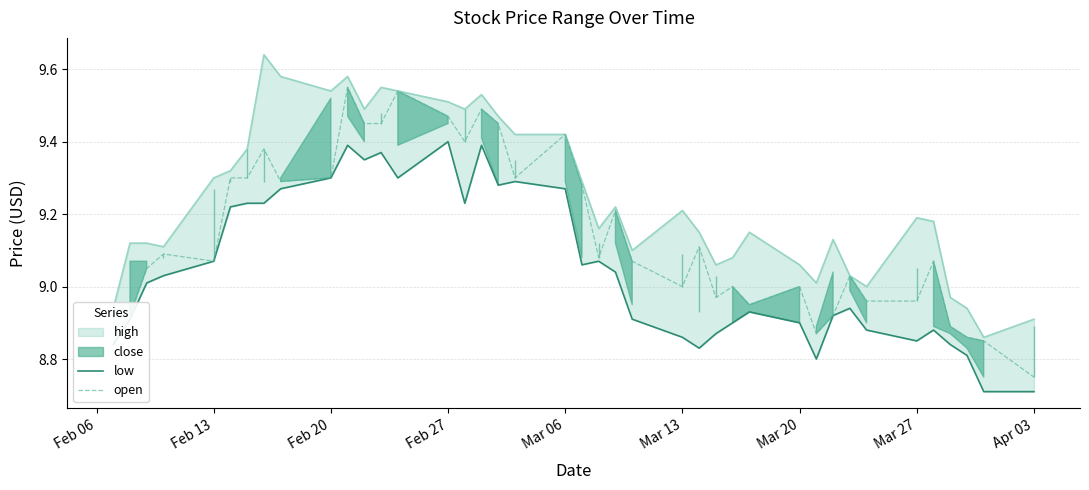

Reading left to right, extract all data points from this chart.

low: 8.8	8.9	9.0	9.0	9.1	9.2	9.2	9.2	9.3	9.3	9.4	9.3	9.4	9.3	9.4	9.2	9.4	9.3	9.3	9.3	9.1	9.1	9.0	8.9	8.9	8.8	8.9	8.9	8.9	8.9	8.8	8.9	8.9	8.9	8.8	8.9	8.8	8.8	8.7	8.7
open: 8.9	8.9	9.1	9.1	9.1	9.3	9.3	9.4	9.3	9.3	9.6	9.4	9.4	9.5	9.5	9.4	9.5	9.4	9.3	9.4	9.3	9.1	9.2	9.1	9.0	9.1	9.0	9.0	8.9	9.0	8.9	8.9	9.0	9.0	9.0	9.1	8.9	8.9	8.8	8.8